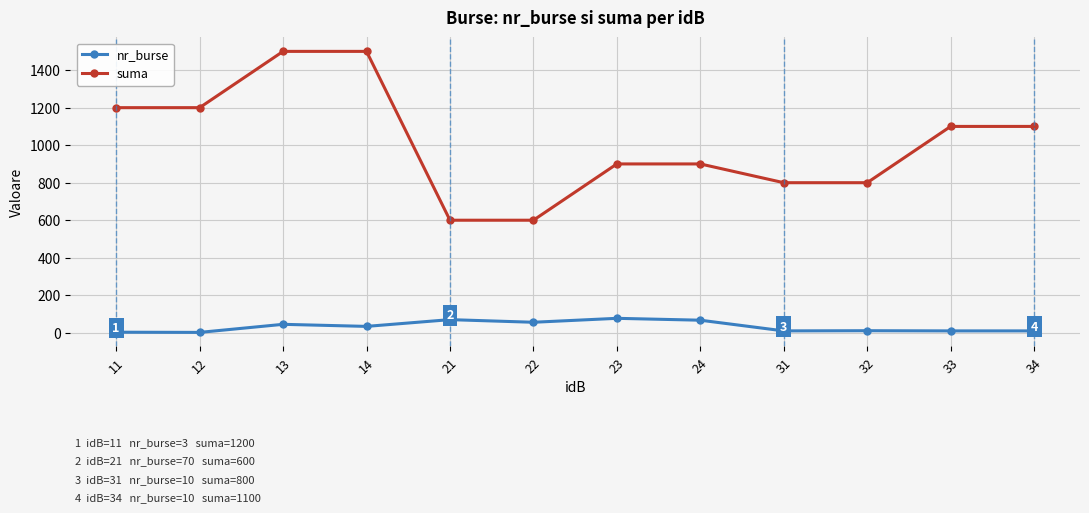

True or false: nr_burse and suma cross at least once.

False